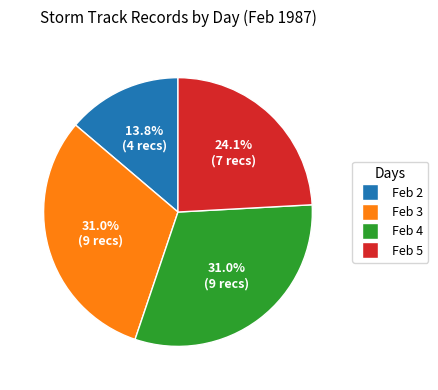

What percentage do Feb 5 and Feb 3 together represent?

55.2%